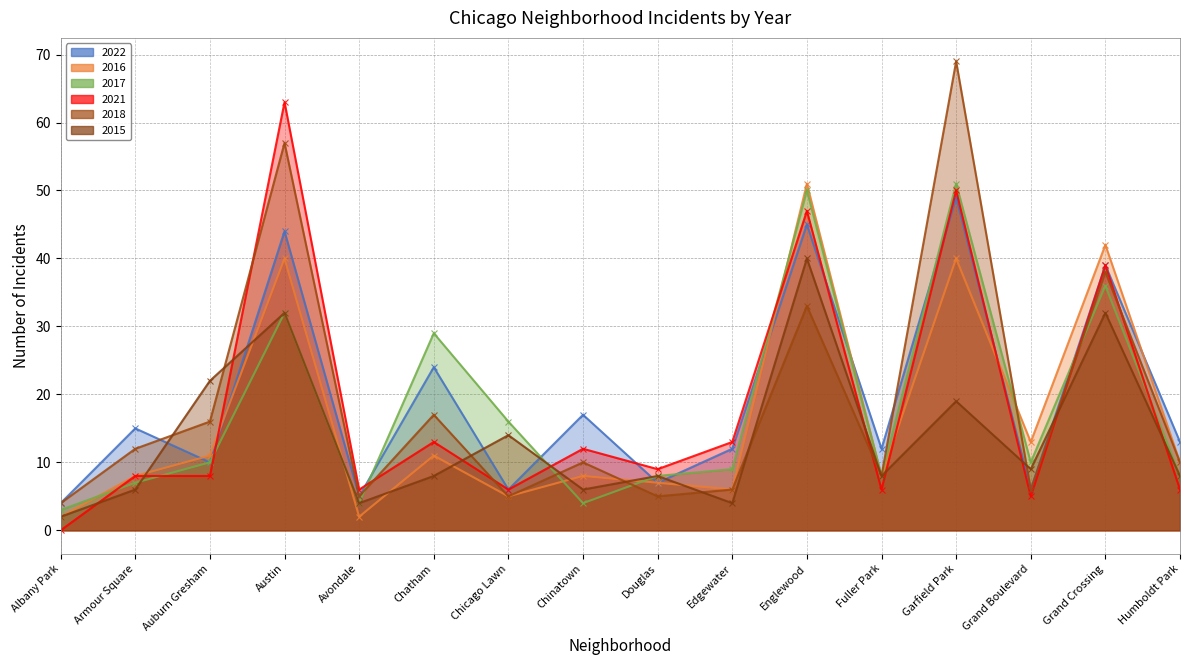

How many interior local valleys does the 2021 series have?

5